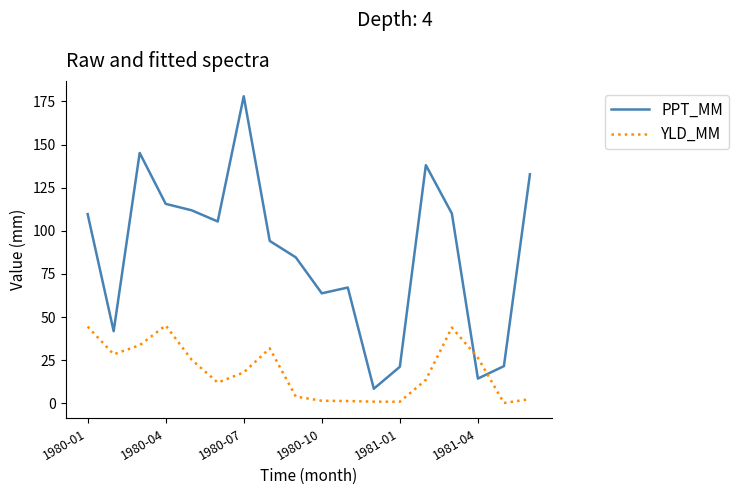

True or false: PPT_MM and YLD_MM cross at least once.

True